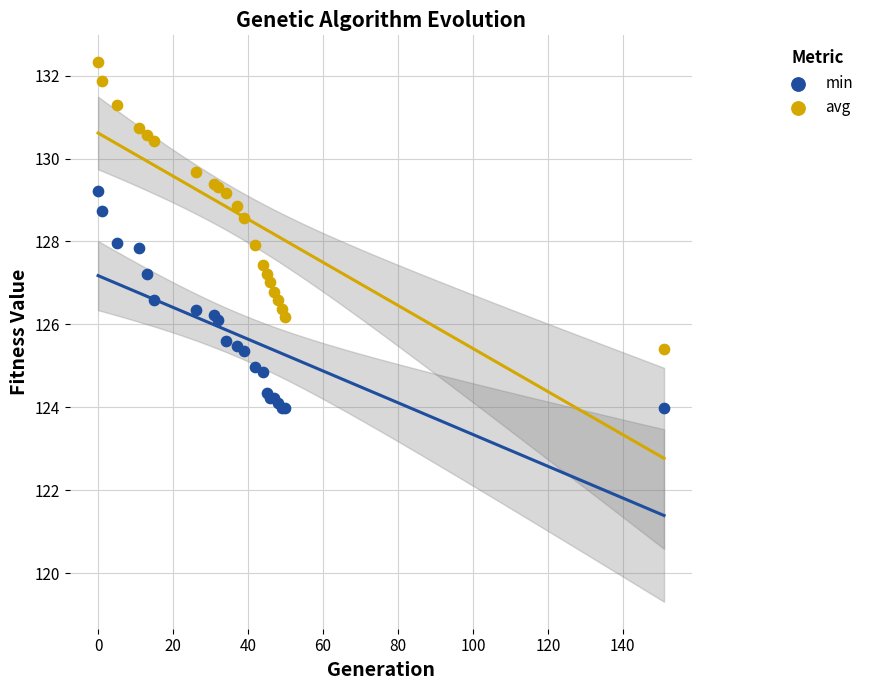

What are all the series names shown in the legend?

min, avg